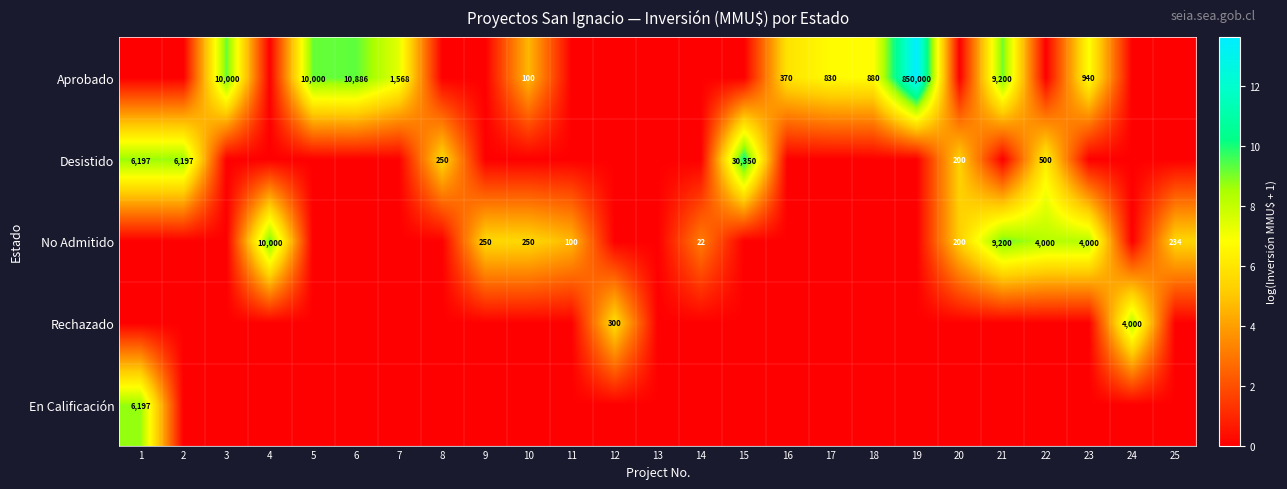

The Aprobado series shows 370 at 16. True or false?

True